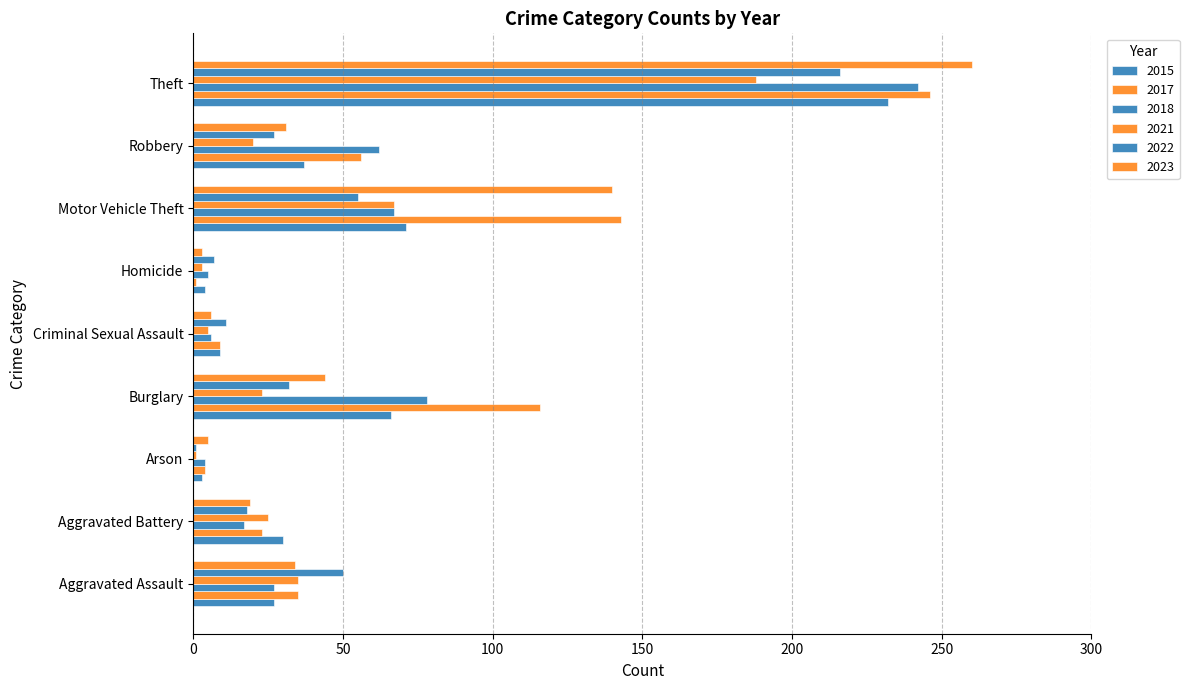

The 2023 series shows 140 at Motor Vehicle Theft. True or false?

True